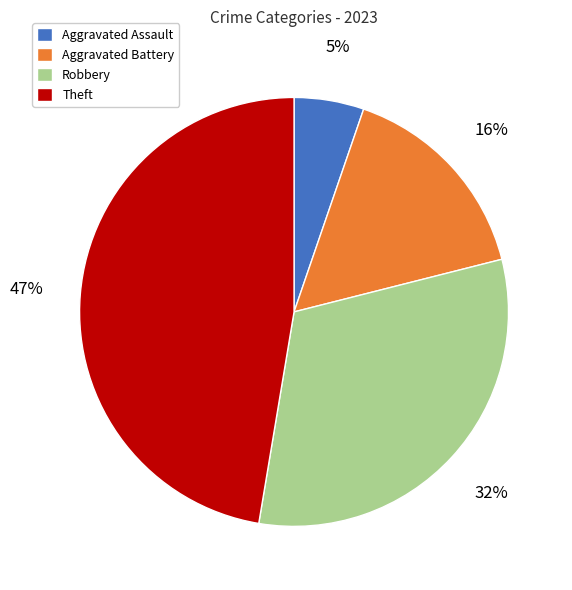

The Aggravated Battery slice represents 16% of the pie. True or false?

True